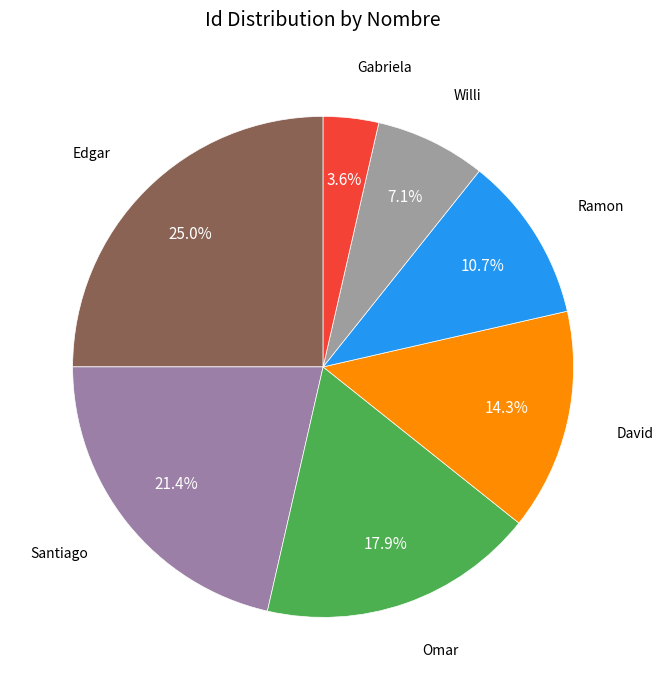

Is there any slice that represents more than half of the pie?

No